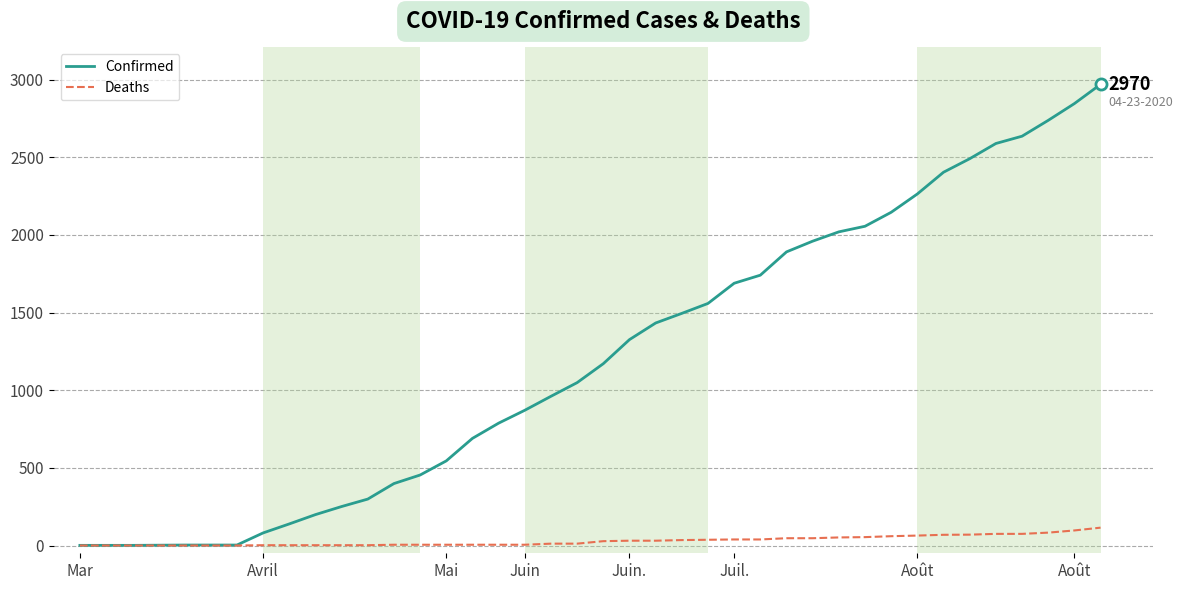

What is the maximum value for Deaths?

115